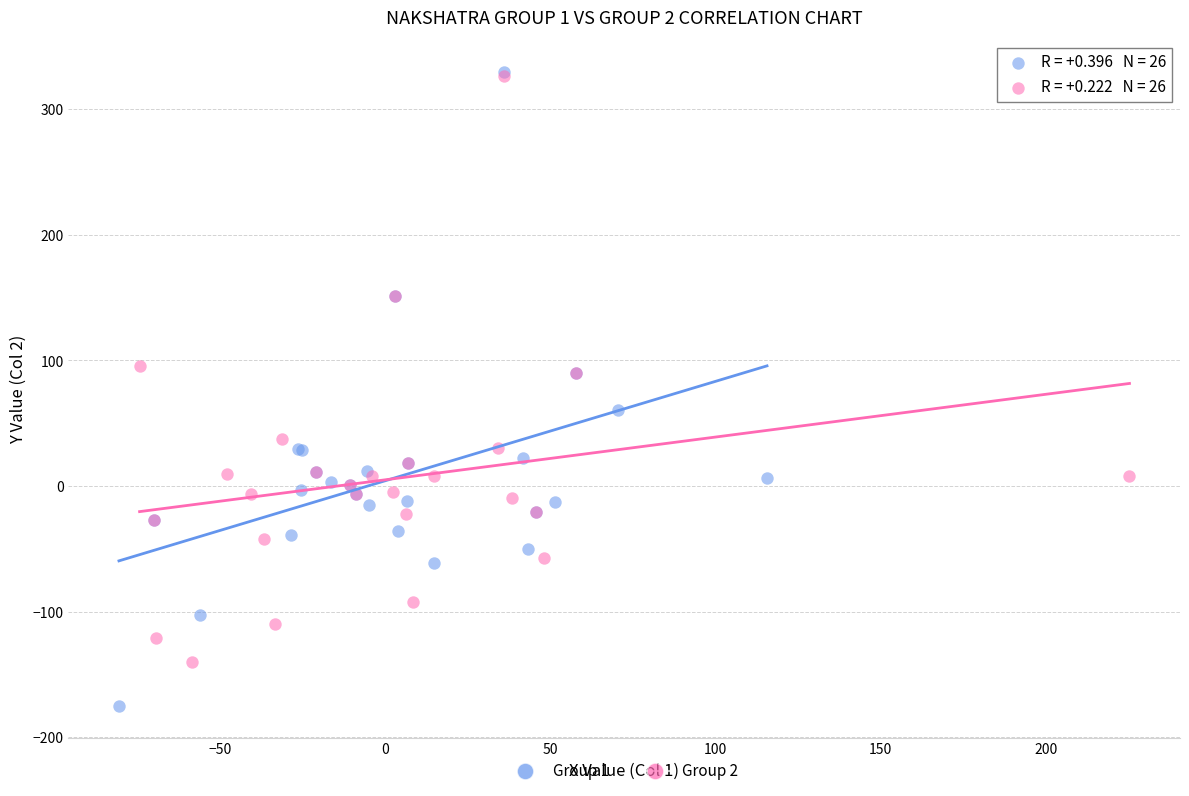

What are all the series names shown in the legend?

Group 1, Group 2